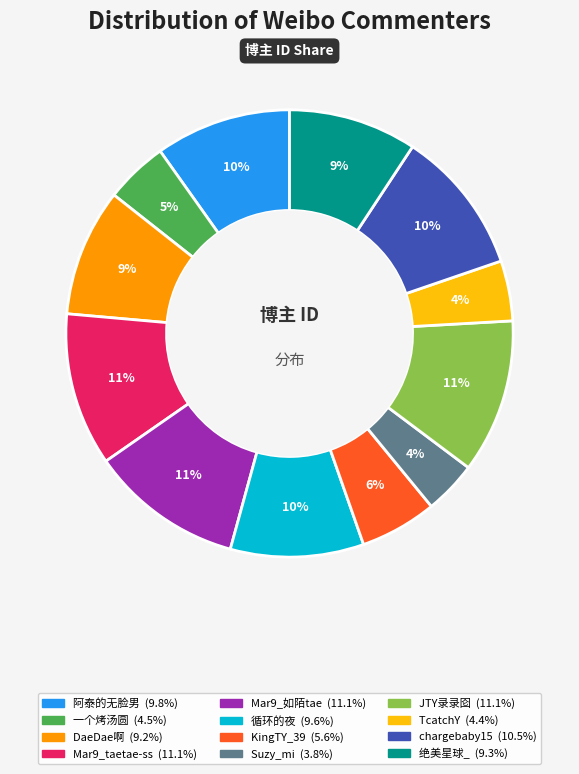

To the nearest percent, what is the difference between the largest and smallest slice percentages?

7%